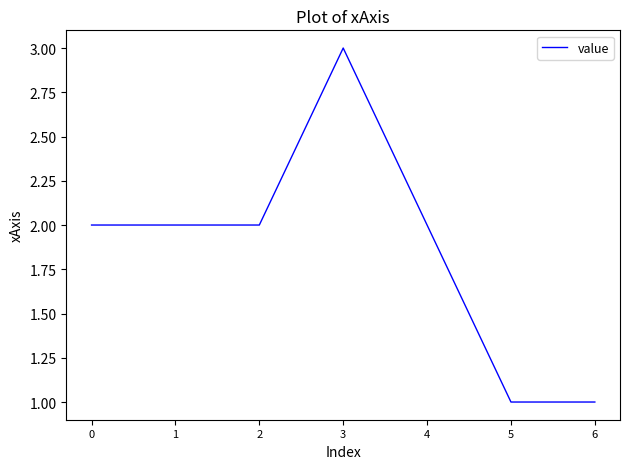

The value at 3 is 4. True or false?

False